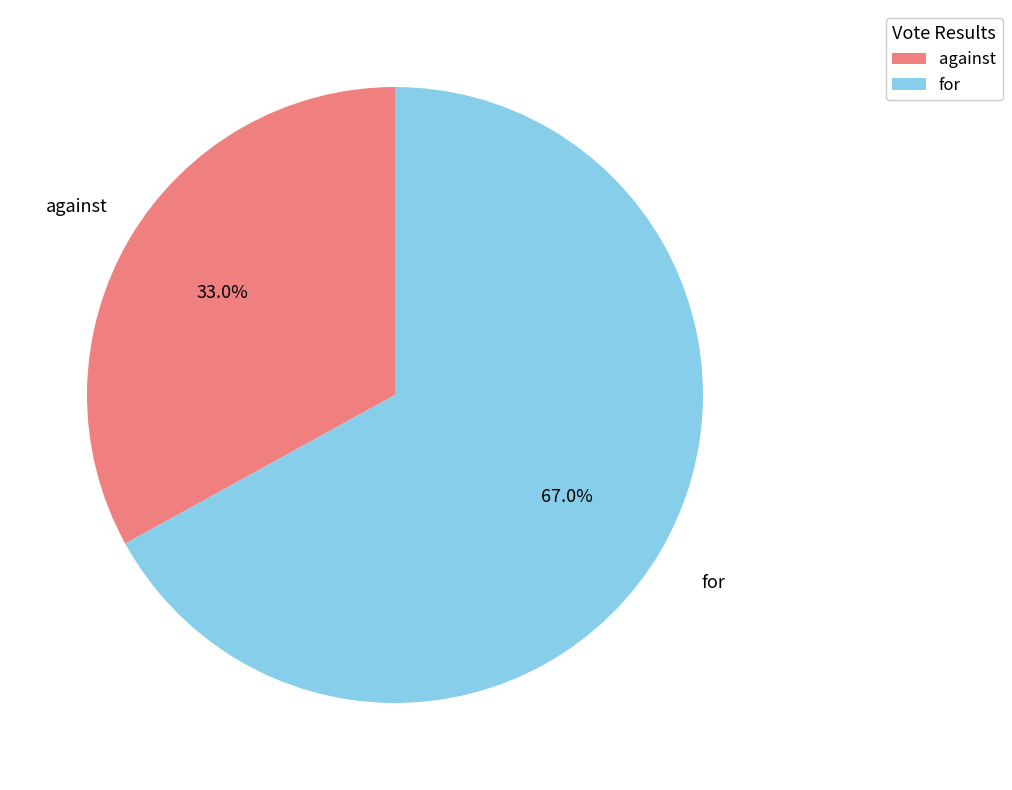

What percentage do for and against together represent?

100.0%